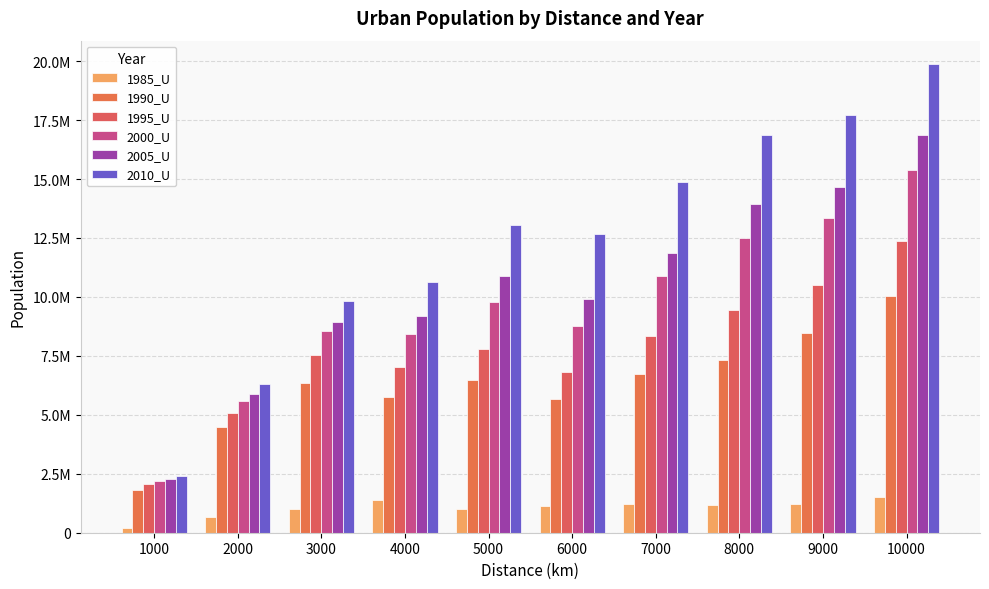

What is the spread (max minus min) of values at 1000?

2205901